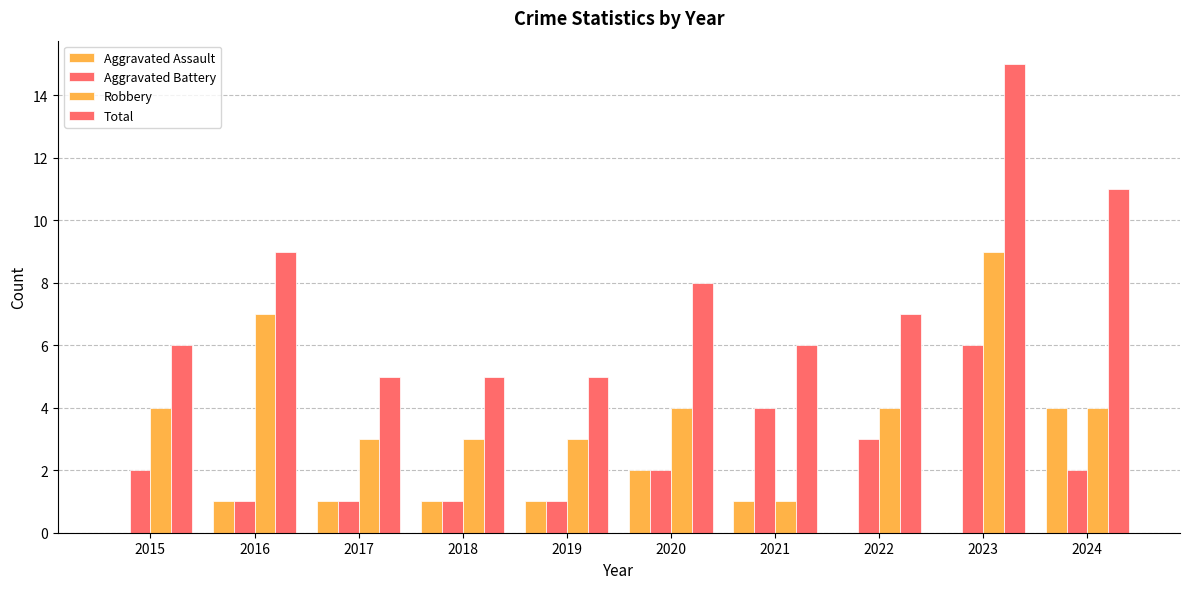

List the labels in order of Aggravated Assault value, largest first.

2024, 2020, 2016, 2017, 2018, 2019, 2021, 2015, 2022, 2023